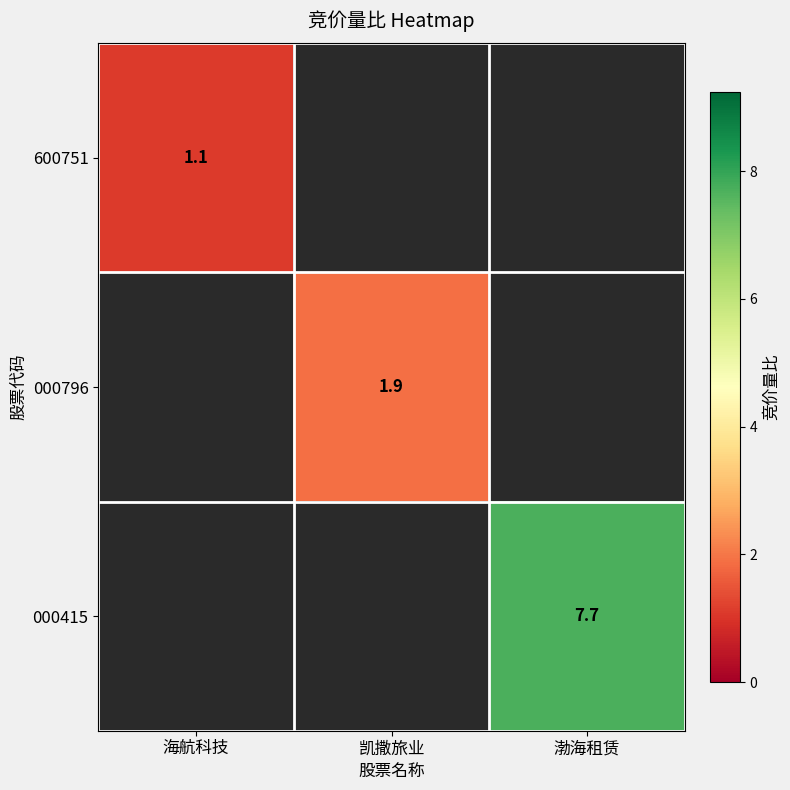

The value of 000415 at 渤海租赁 is 12.9. True or false?

False